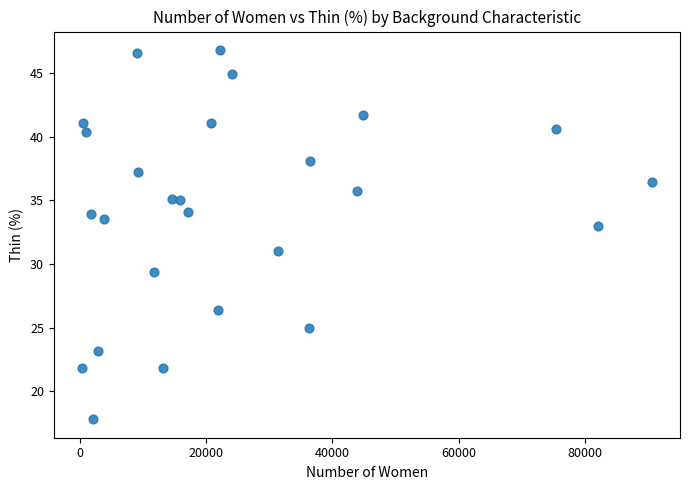

What is the range of Y values (max minus min)?

29.0